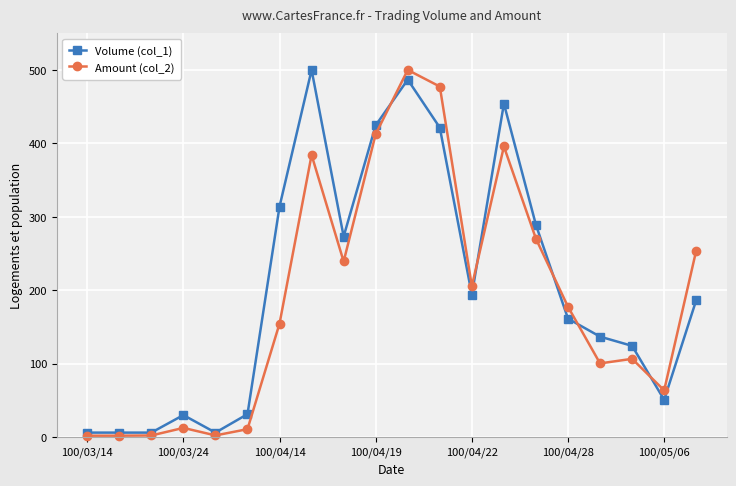

What is the average value of the Volume (col_1) series?

205.2